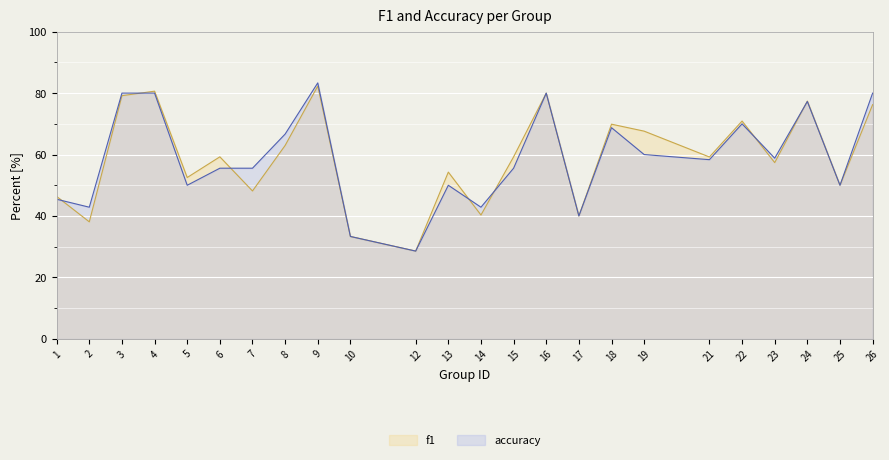

What value does the f1 series have at 9?

82.3